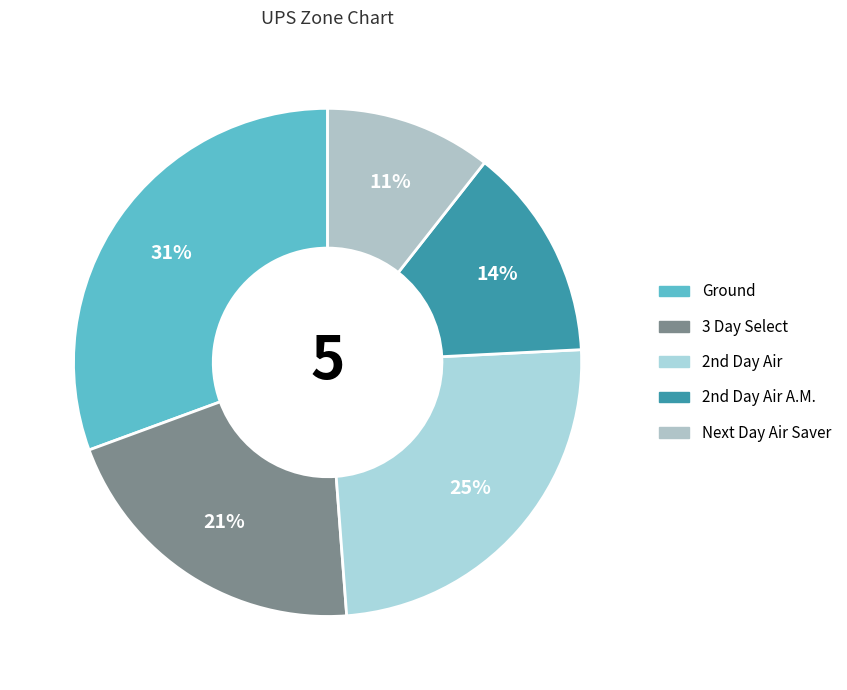

Count the number of slices in the pie.

5